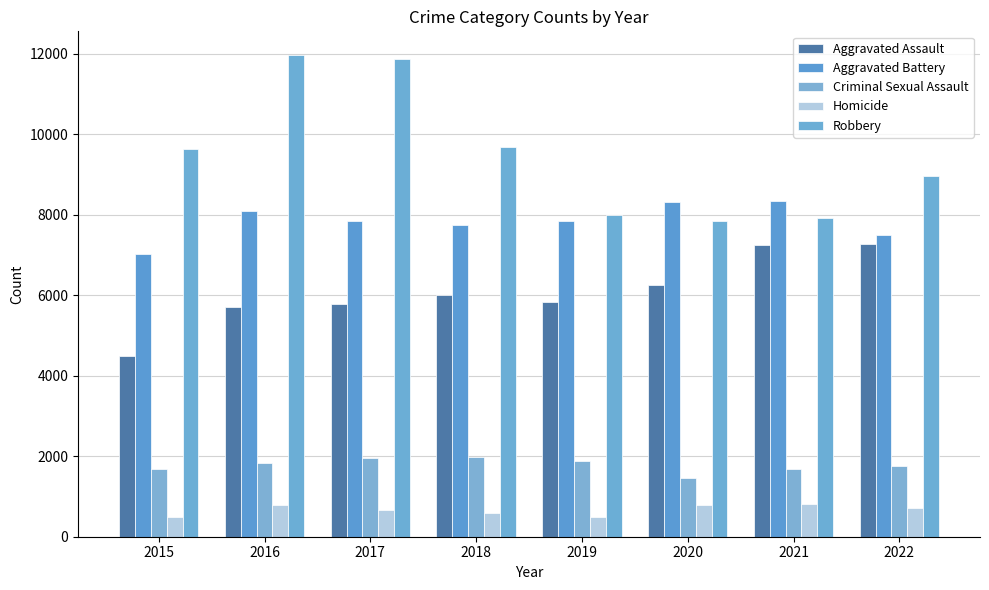

What is the approximate value of Aggravated Battery at 2015, to the nearest 10?

7020